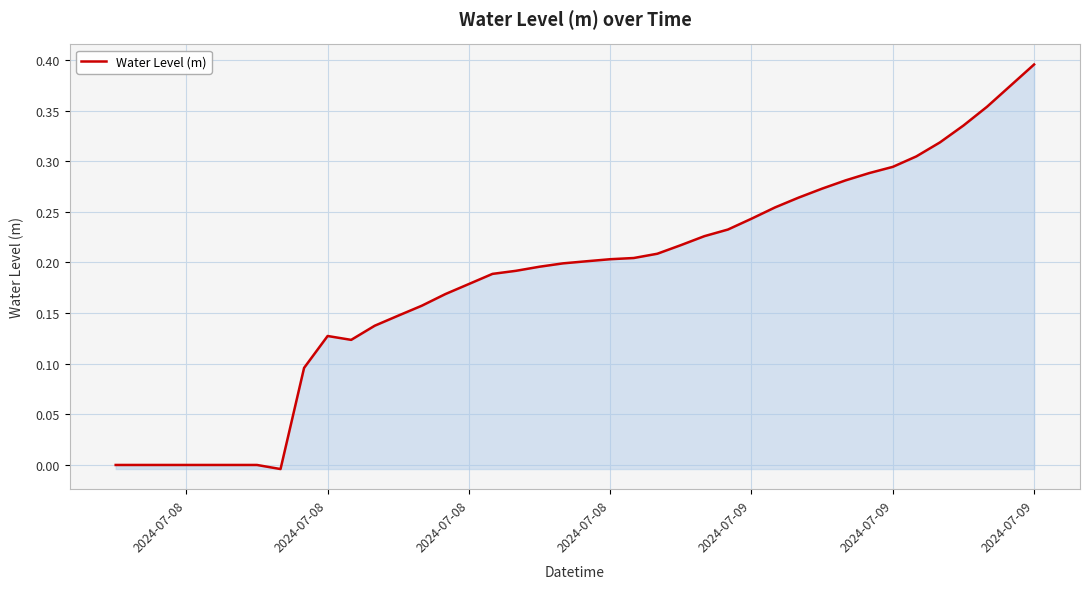

What is the difference between the second highest and minimum values?

0.4